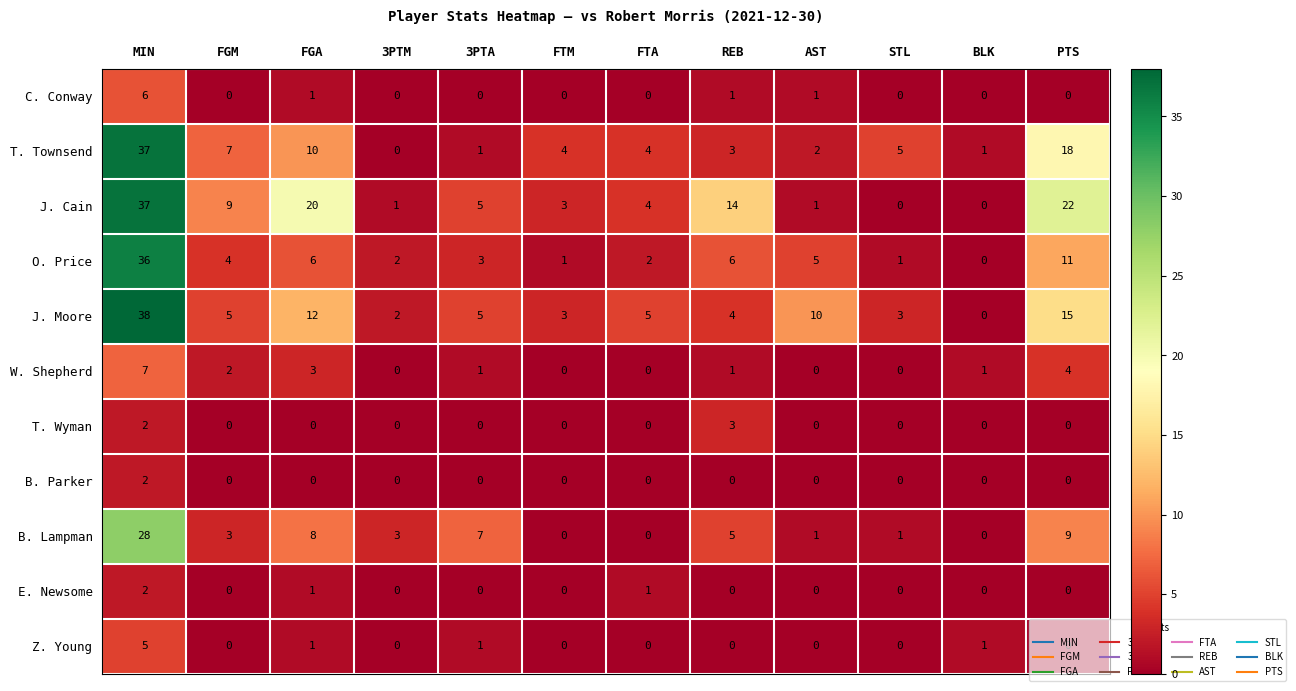

The value of Z. Young at MIN is 5. True or false?

True